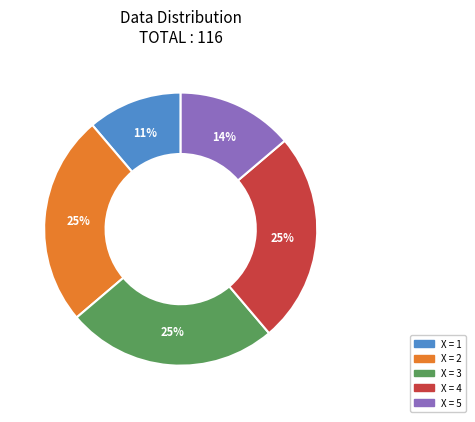

Does any single category account for the majority?

No